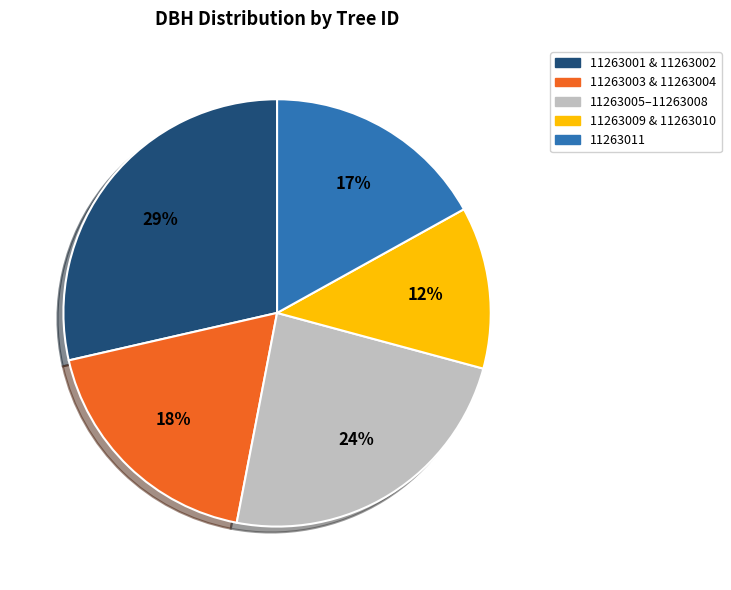

Is there any slice that represents more than half of the pie?

No